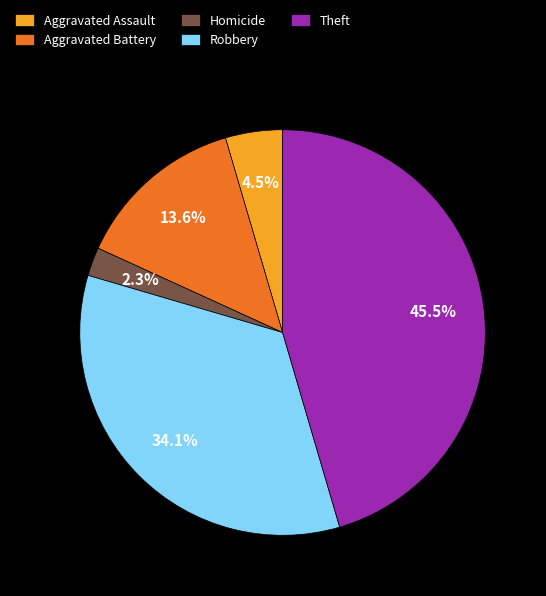

Is the sum of Aggravated Battery and Theft greater than half?

Yes